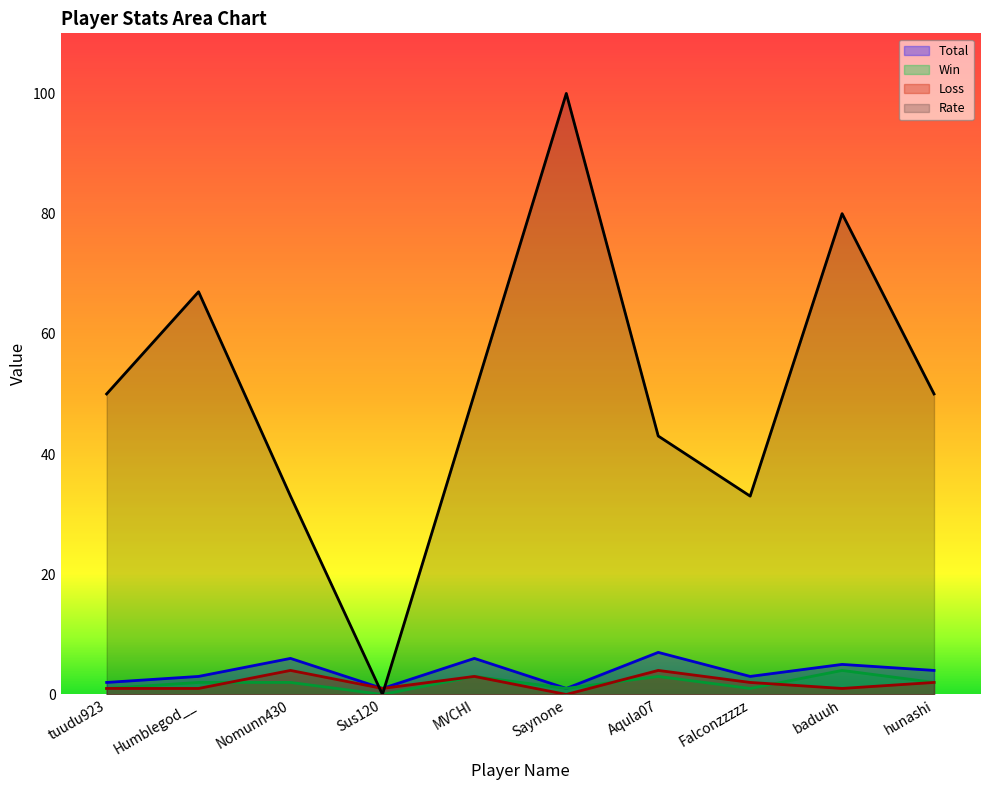

What is the difference between the second highest and minimum values in the Total series?

5